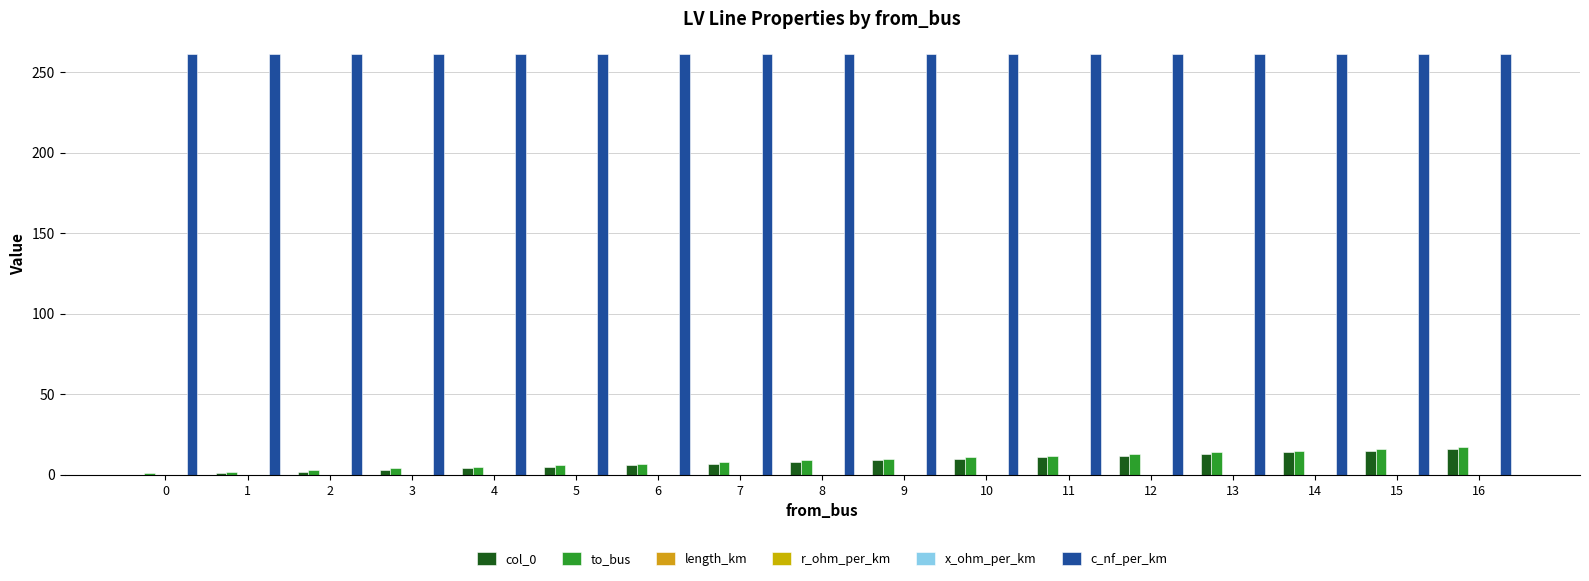

Does the chart contain stacked bars?

No